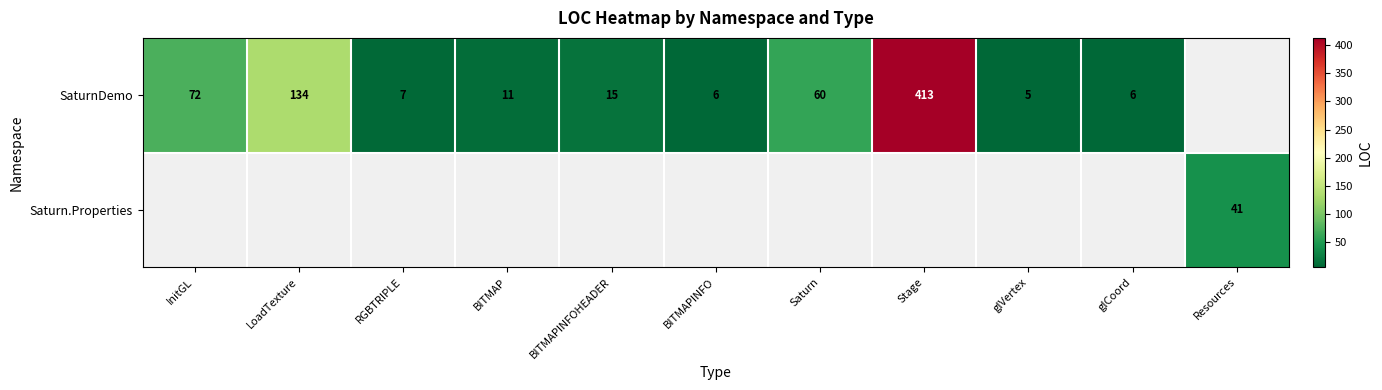

What is the difference between the SaturnDemo values at Saturn and Stage?

353